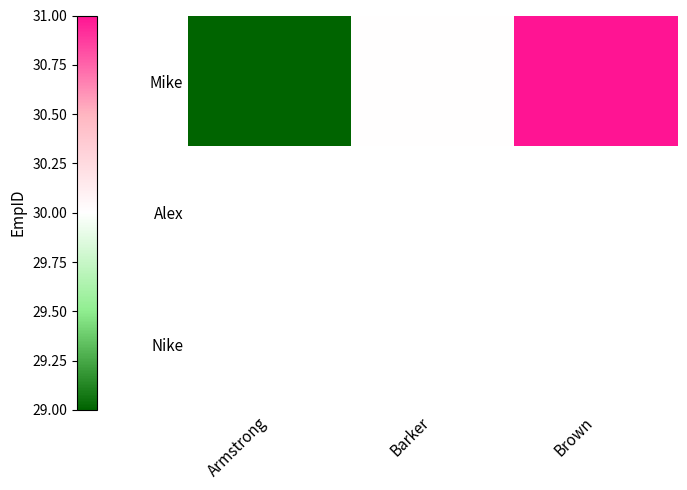

The value of Mike at Barker is 30.0. True or false?

True